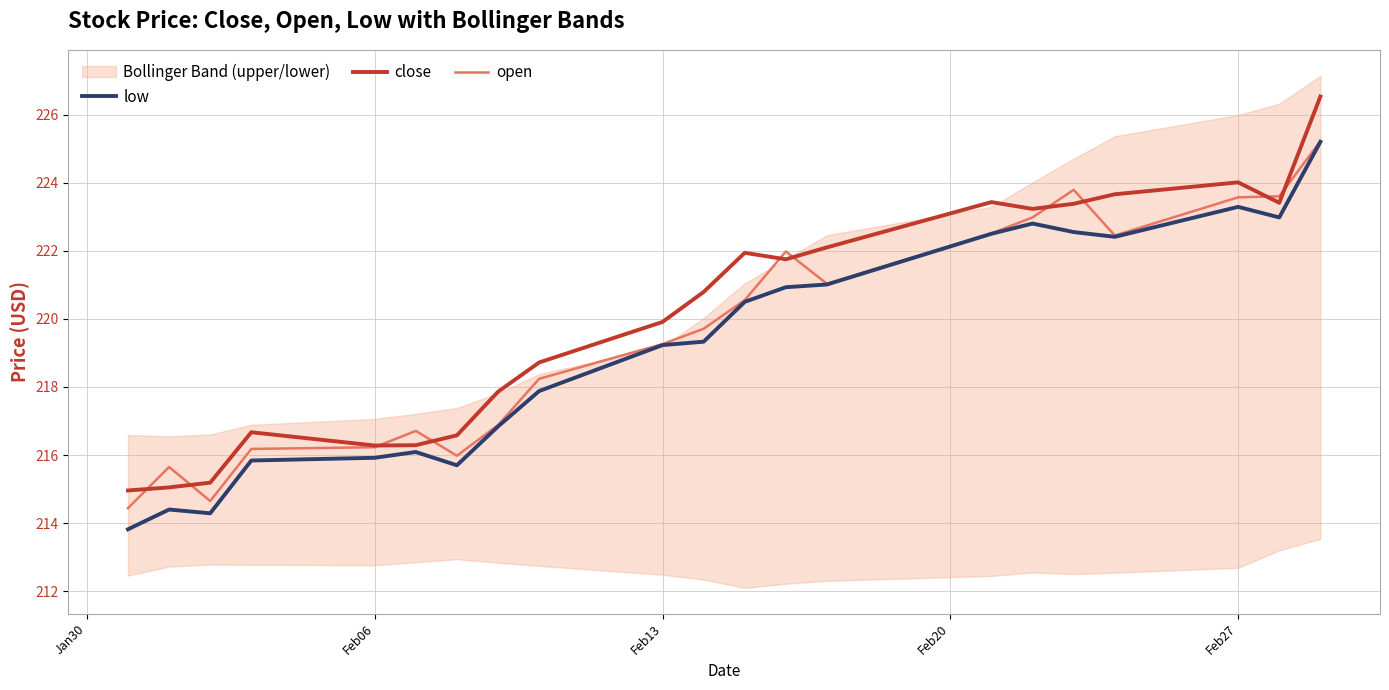

What is the minimum value for close?

215.0